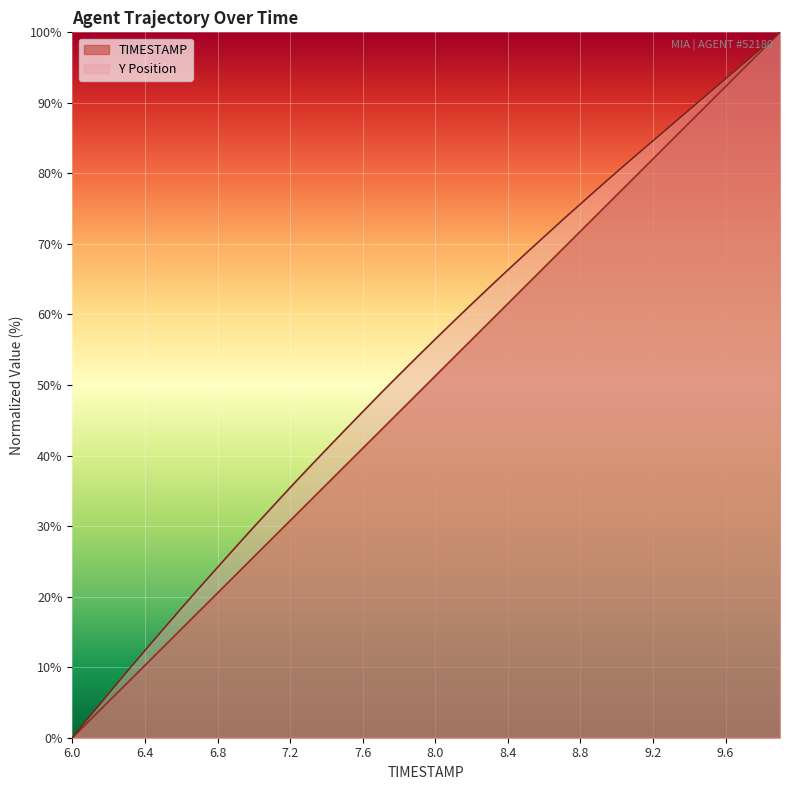

What is the difference between the maximum and minimum values in the TIMESTAMP series?

100.0